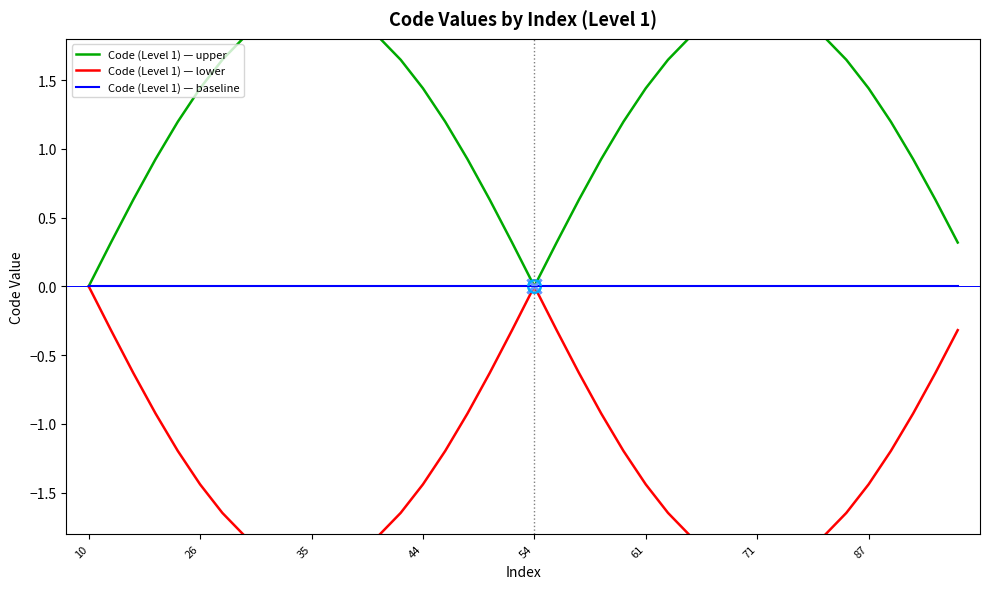

True or false: Code (Level 1) — upper and Code (Level 1) — baseline cross at least once.

False